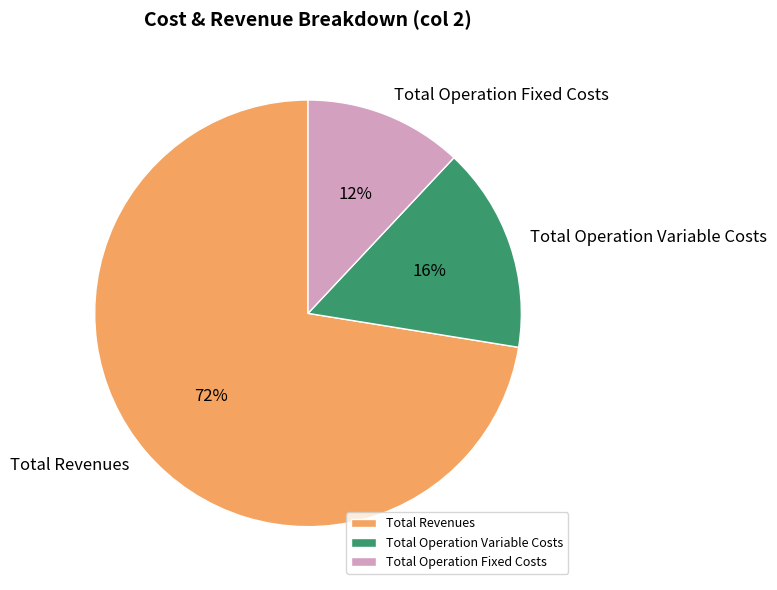

Approximately how many times larger is the value at Total Operation Fixed Costs compared to Total Operation Variable Costs?

0.8